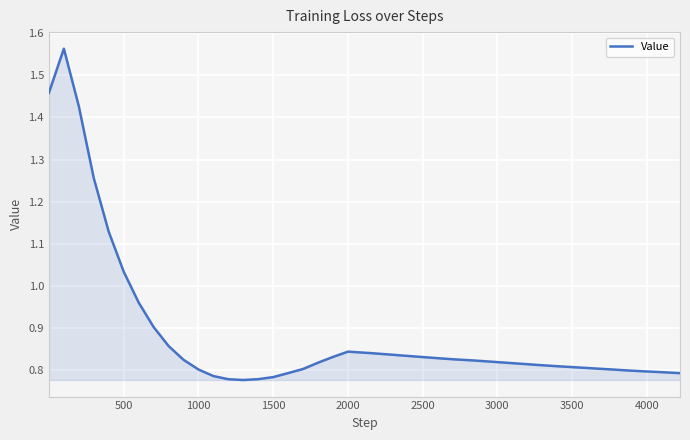

How many lines are shown in the chart?

1